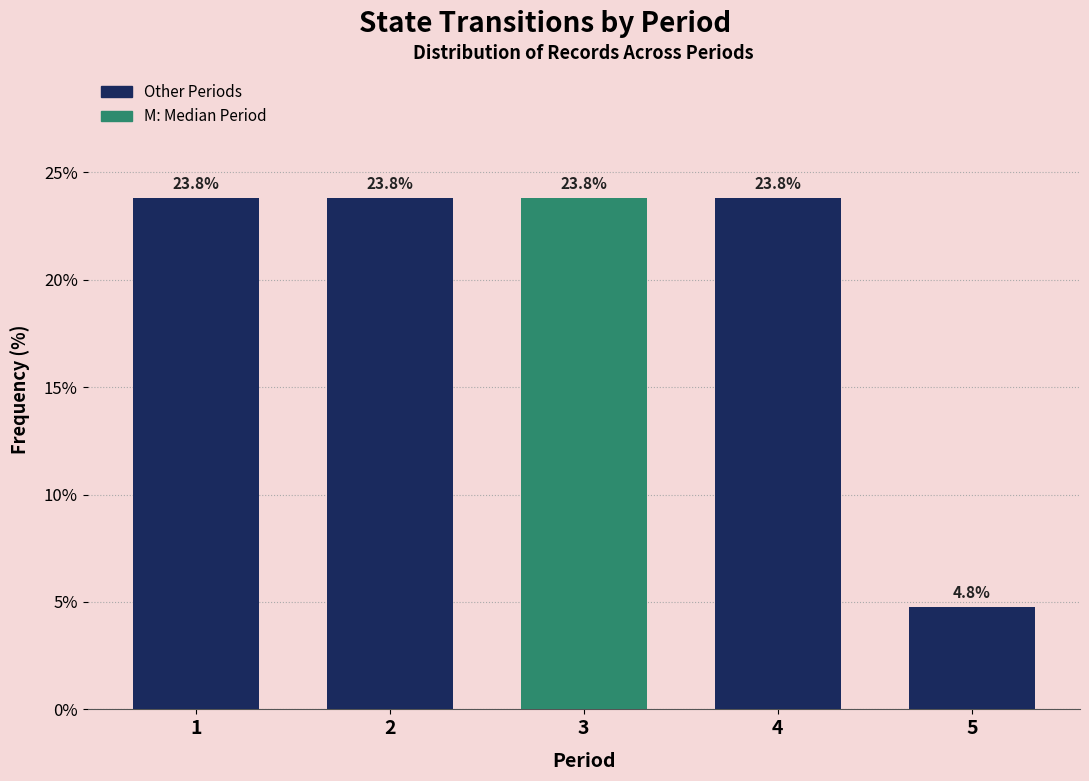

Reading left to right, list all the values displayed in this chart.

23.8	23.8	23.8	23.8	4.8